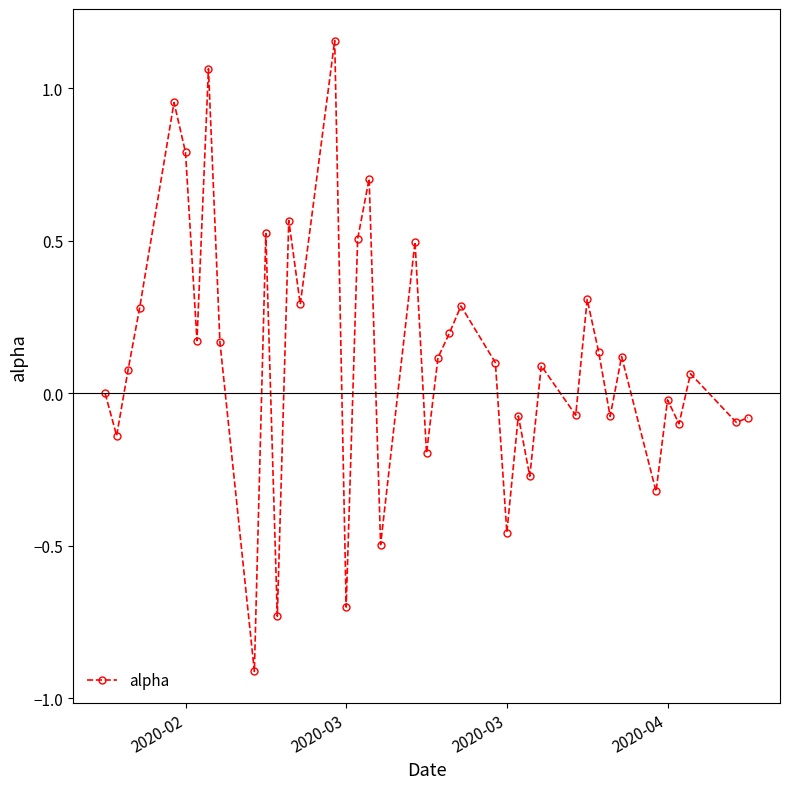

What is the value of the 31st point from the left?

0.3